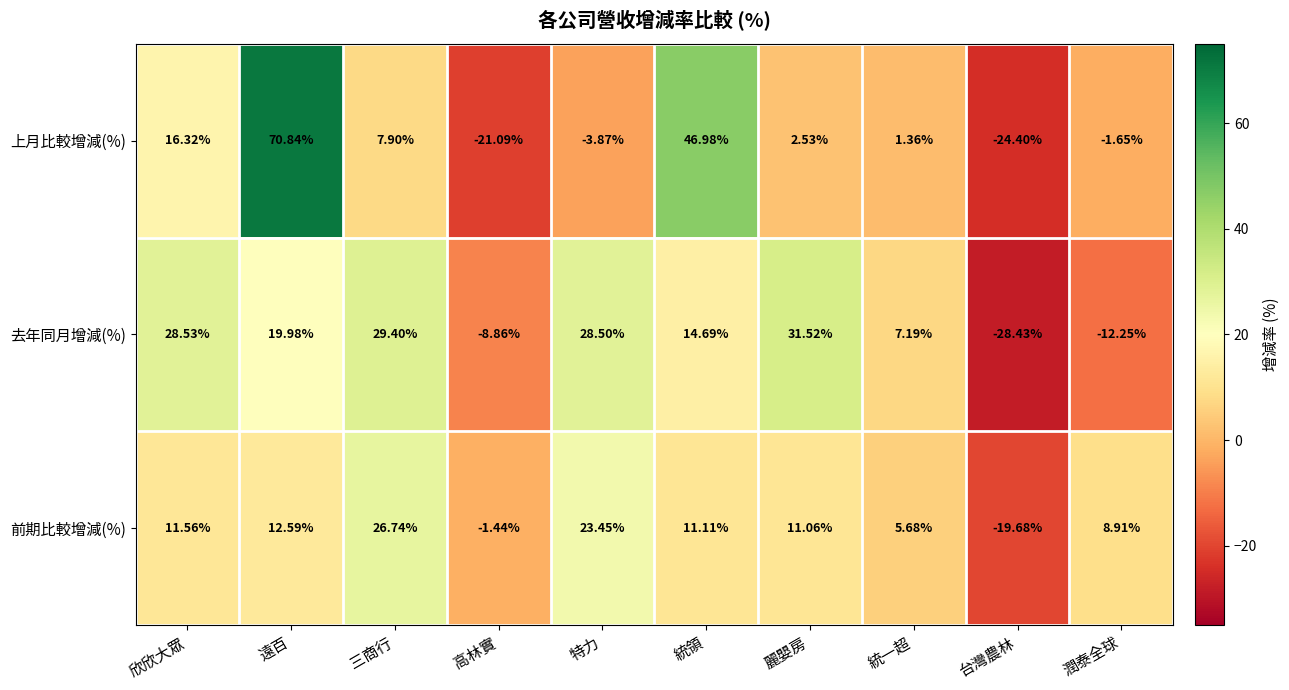

At which category does the chart reach its minimum across all series?

台灣農林